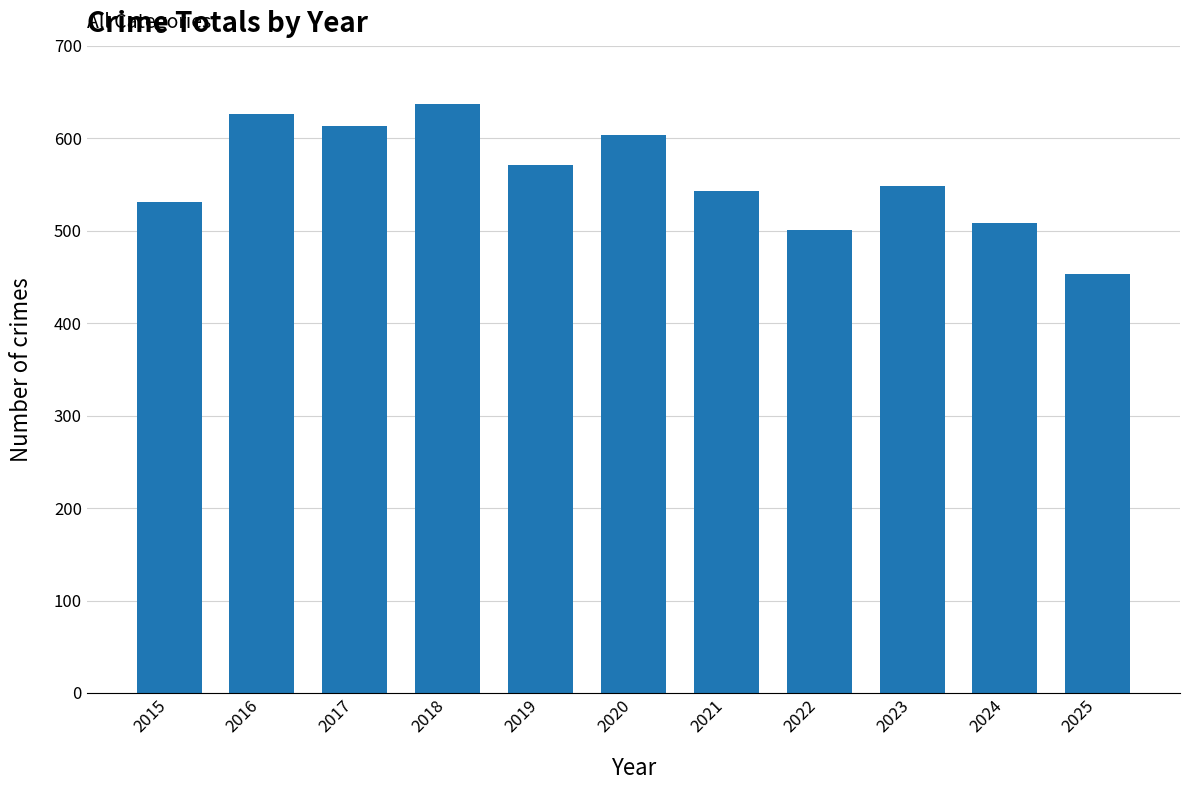

What is the sum of the values at 2025 and 2024?

961